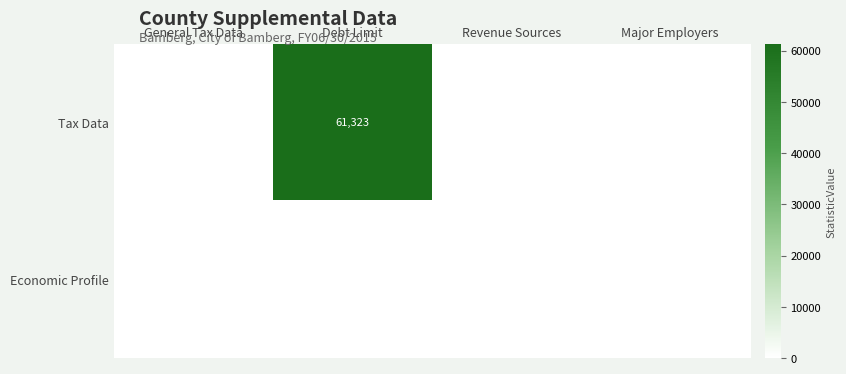

What is the sum of the Tax Data values at Debt Limit and General Tax Data?

61323